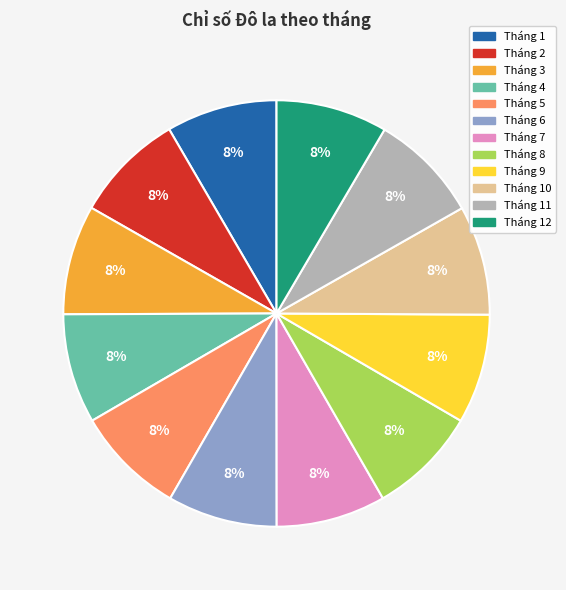

Is there a majority slice in this chart?

No